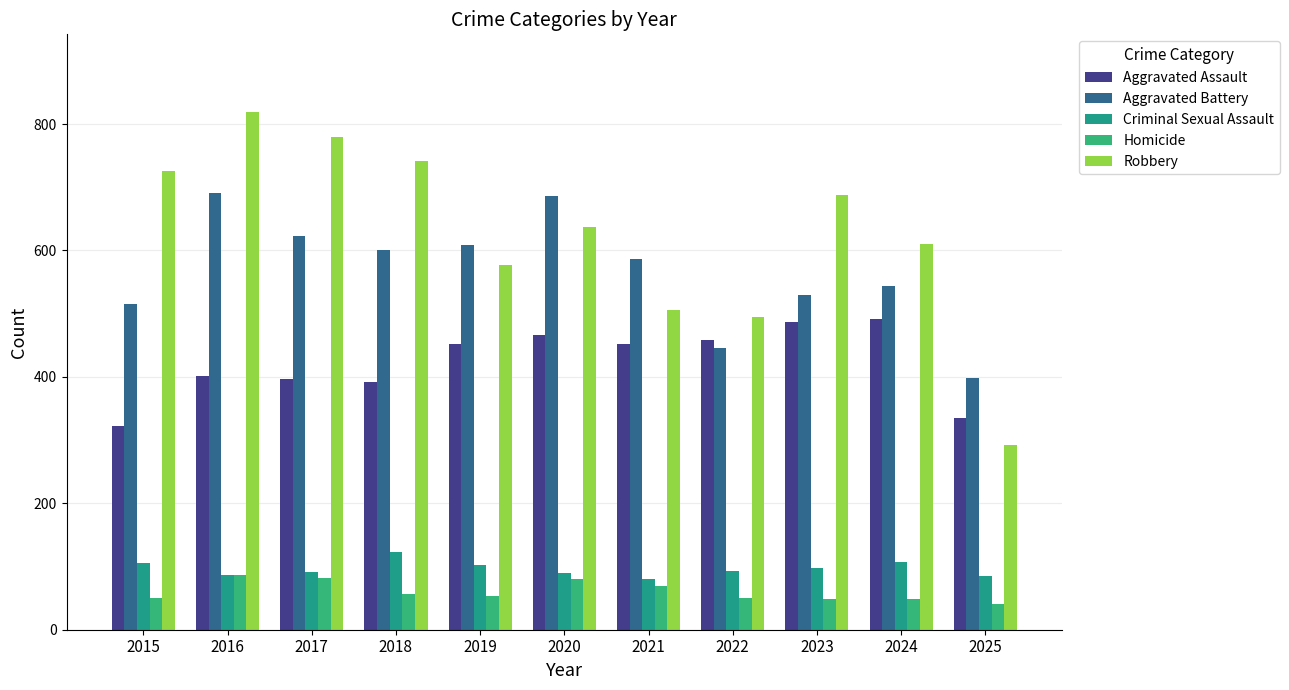

Is the value of Homicide at 2020 greater than the value of Criminal Sexual Assault at 2019?

No